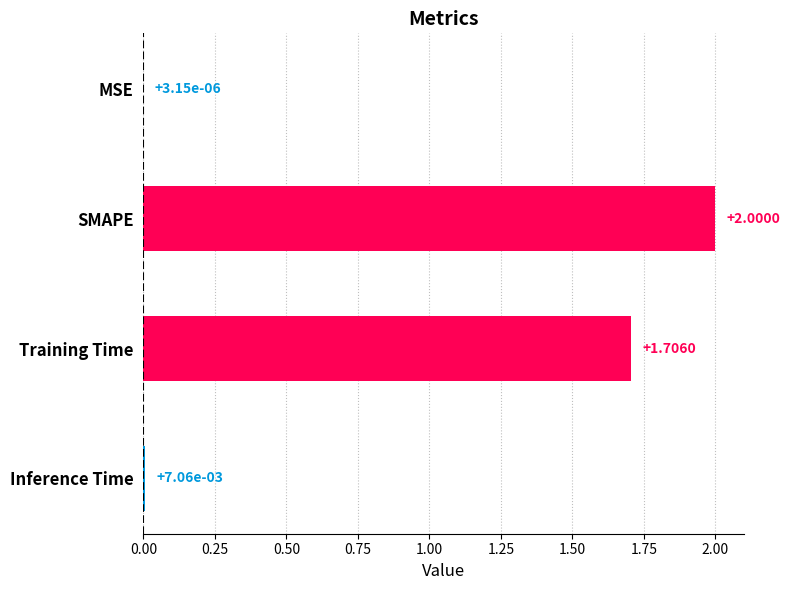

How many data points does each series have?

4